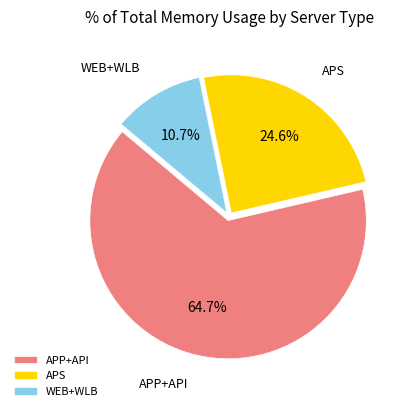

Rank the categories by value from lowest to highest.

WEB+WLB, APS, APP+API